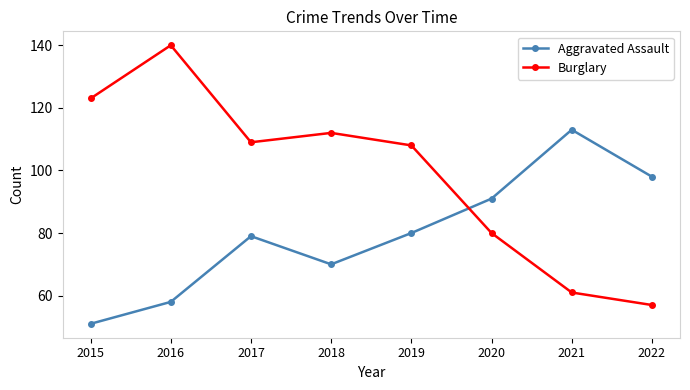

The Burglary series shows 92 at 2016. True or false?

False